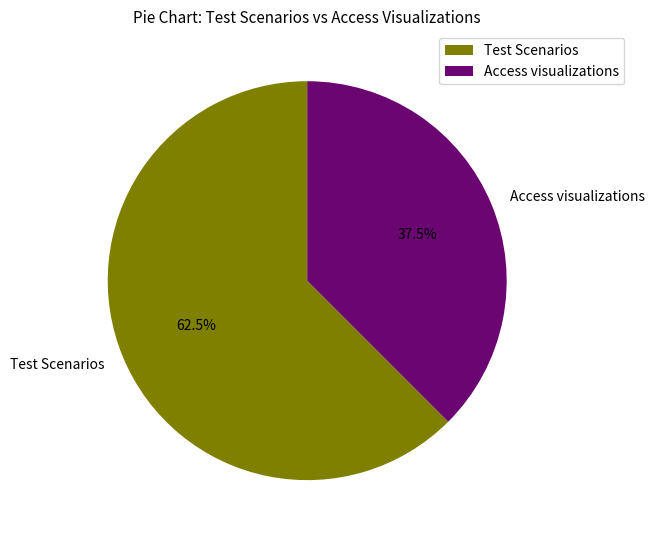

Which slice represents more than half of the pie?

Test Scenarios